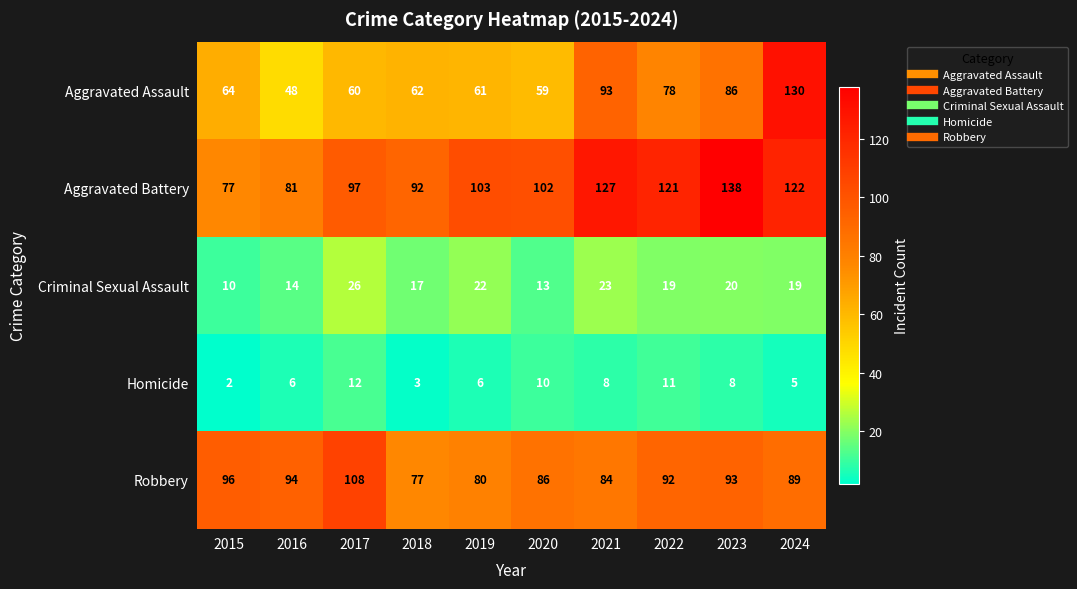

What is the lowest value of the Criminal Sexual Assault series?

10